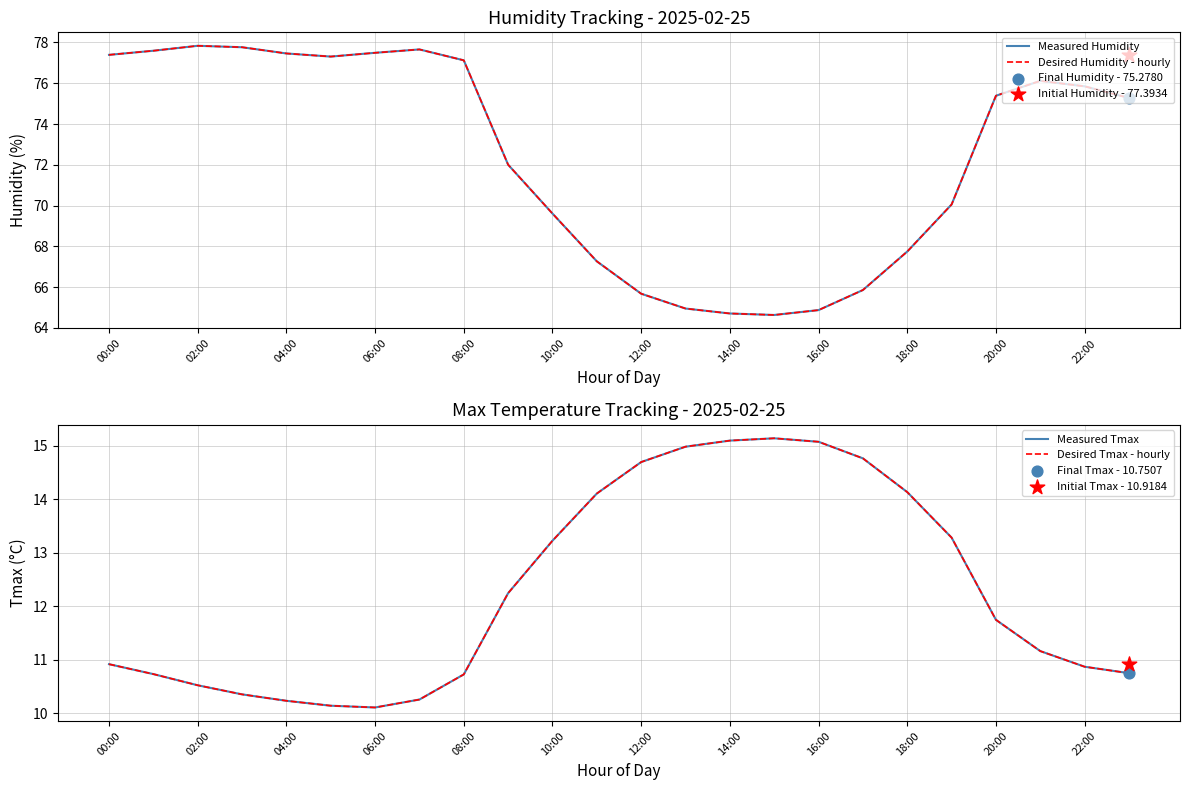

Which series contains the lowest Y value?

Measured Tmax